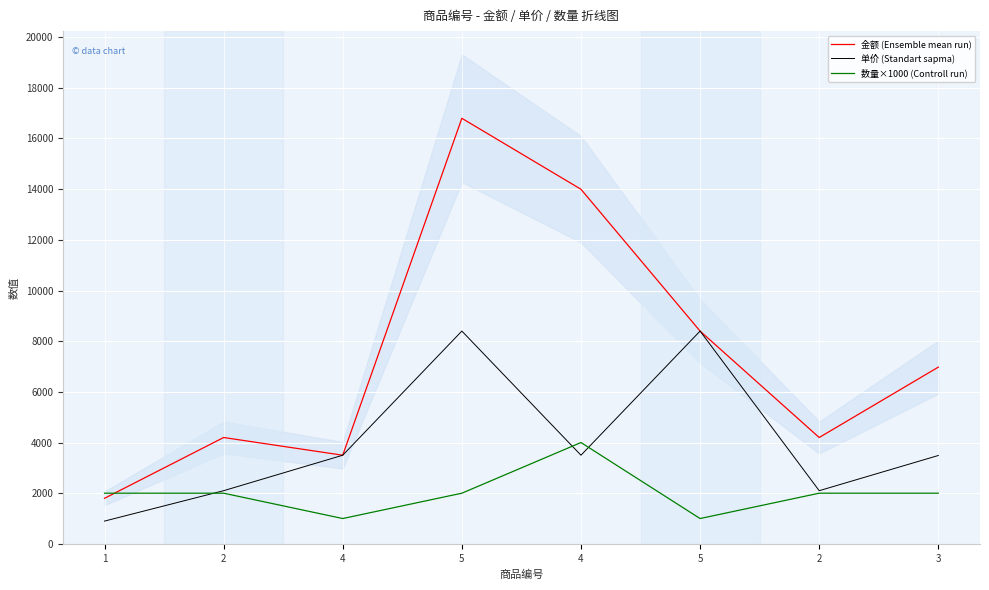

At which category does 金额 (Ensemble mean run) reach its first local peak?

2